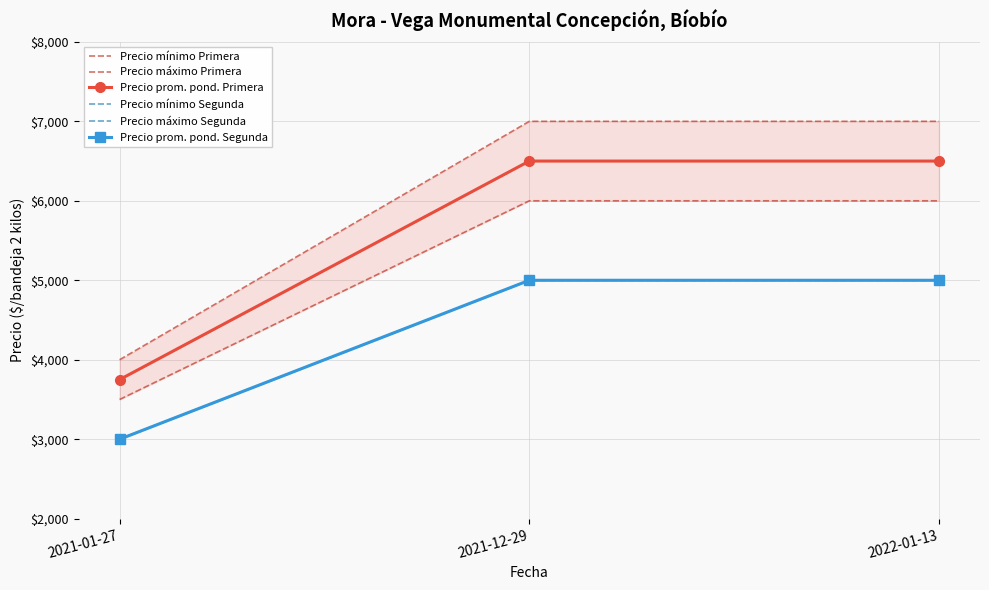

Reading left to right, what are all the values shown in this chart?

Precio mínimo Primera: 2021-01-27=3500	2021-12-29=6000	2022-01-13=6000
Precio máximo Primera: 2021-01-27=4000	2021-12-29=7000	2022-01-13=7000
Precio prom. pond. Primera: 2021-01-27=3750	2021-12-29=6500	2022-01-13=6500
Precio mínimo Segunda: 2021-01-27=3000	2021-12-29=5000	2022-01-13=5000
Precio máximo Segunda: 2021-01-27=3000	2021-12-29=5000	2022-01-13=5000
Precio prom. pond. Segunda: 2021-01-27=3000	2021-12-29=5000	2022-01-13=5000